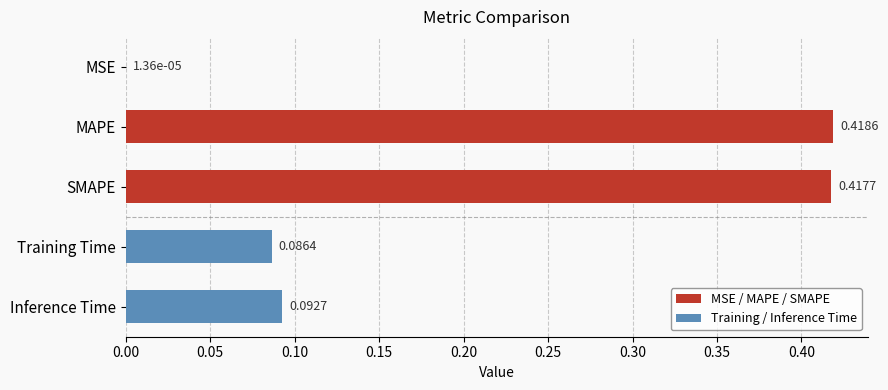

Are the bars horizontal?

Yes